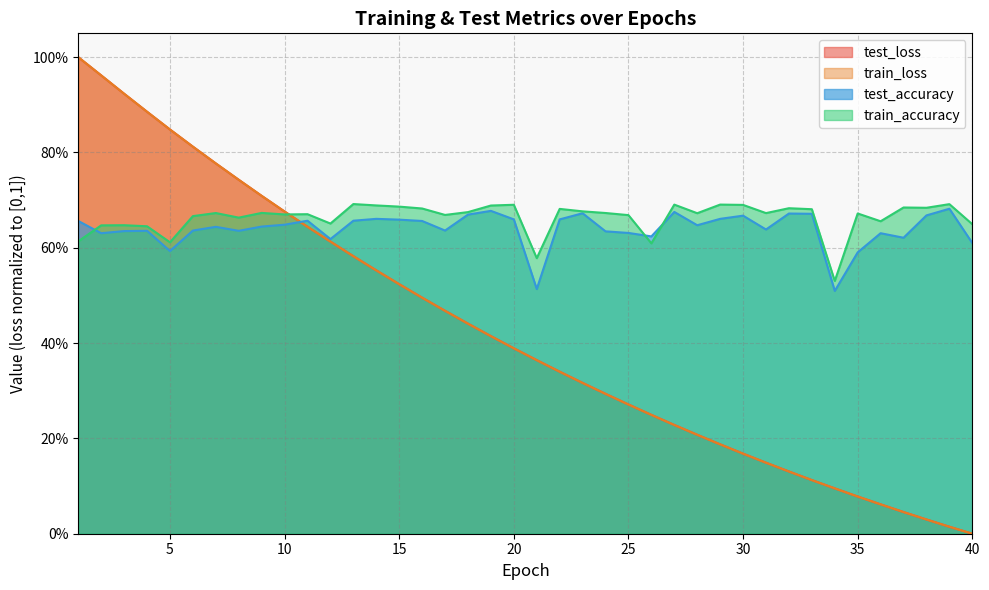

What is the value of the test_accuracy point at the 33rd from the left?

0.7